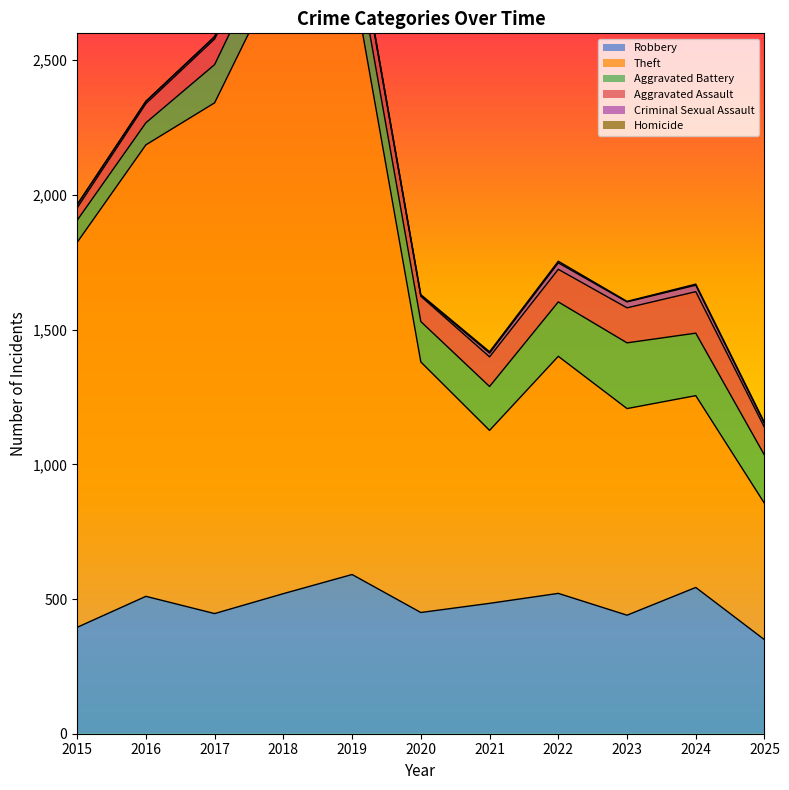

Between 2015 and 2020, which is larger?

2020